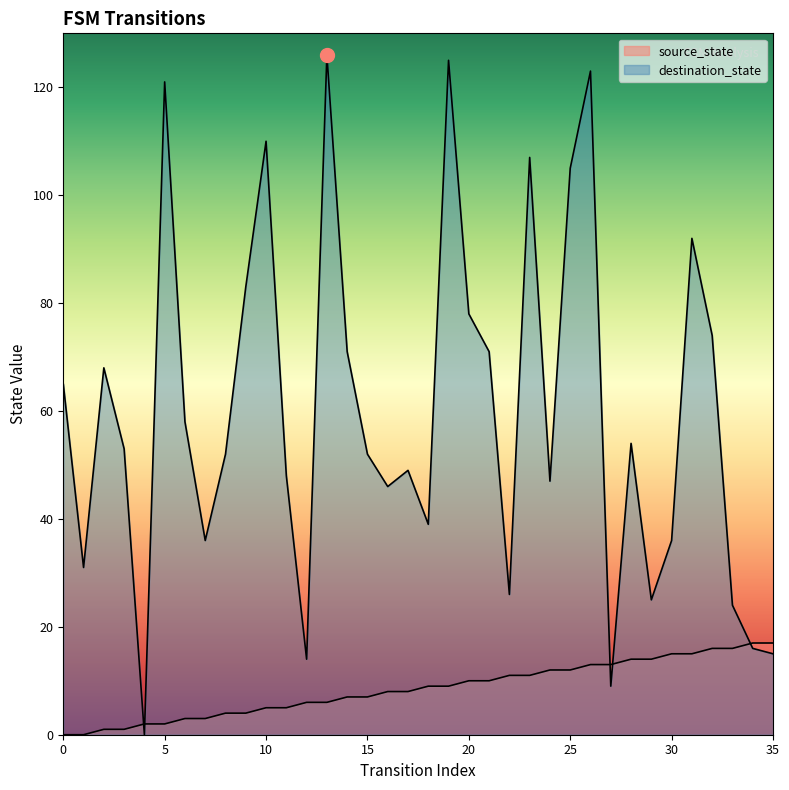

How many interior local valleys does the destination_state series have?

10